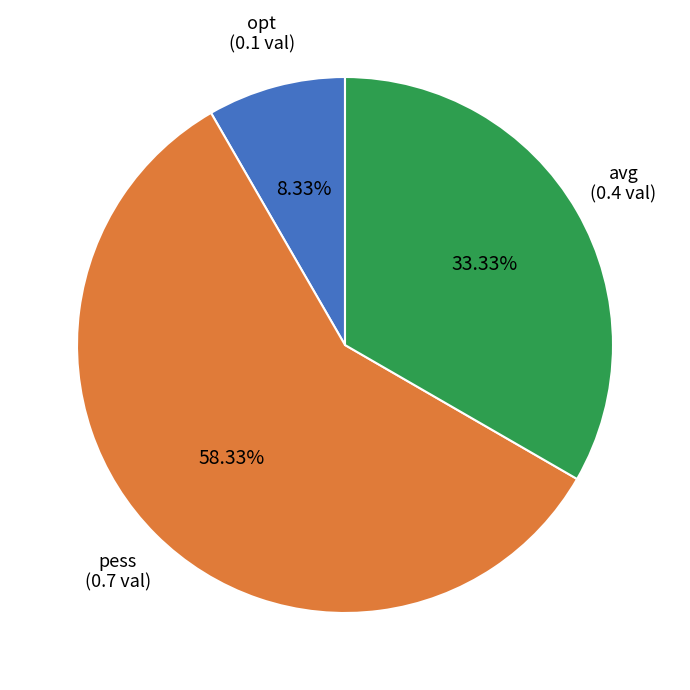

Is there a majority slice in this chart?

Yes